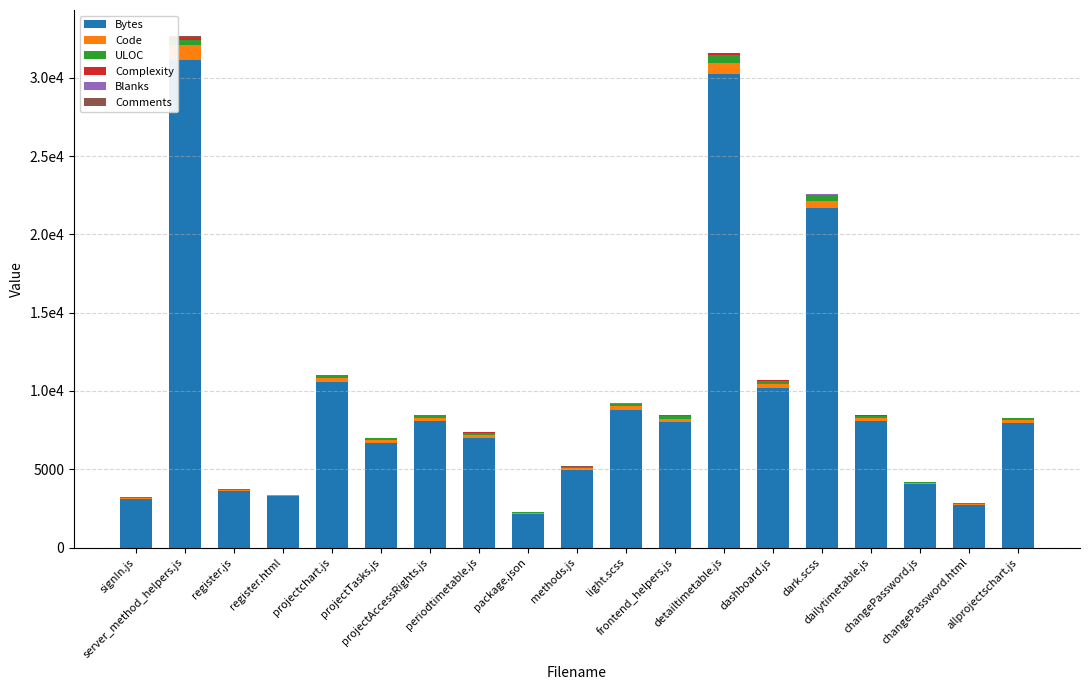

Are the bars horizontal?

No